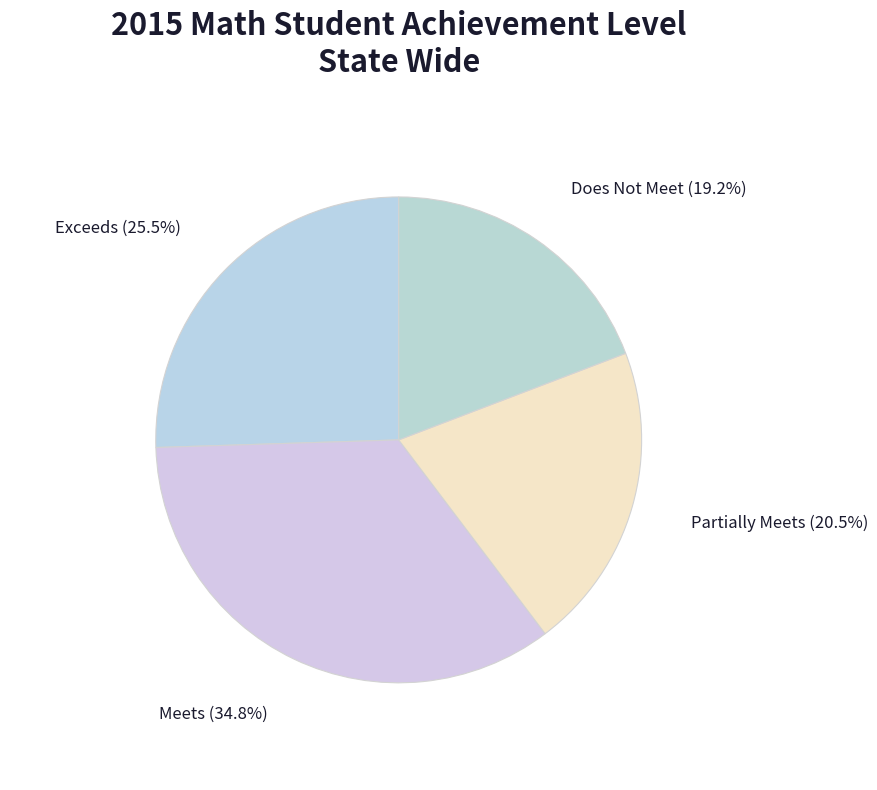

Count the number of slices in the pie.

4